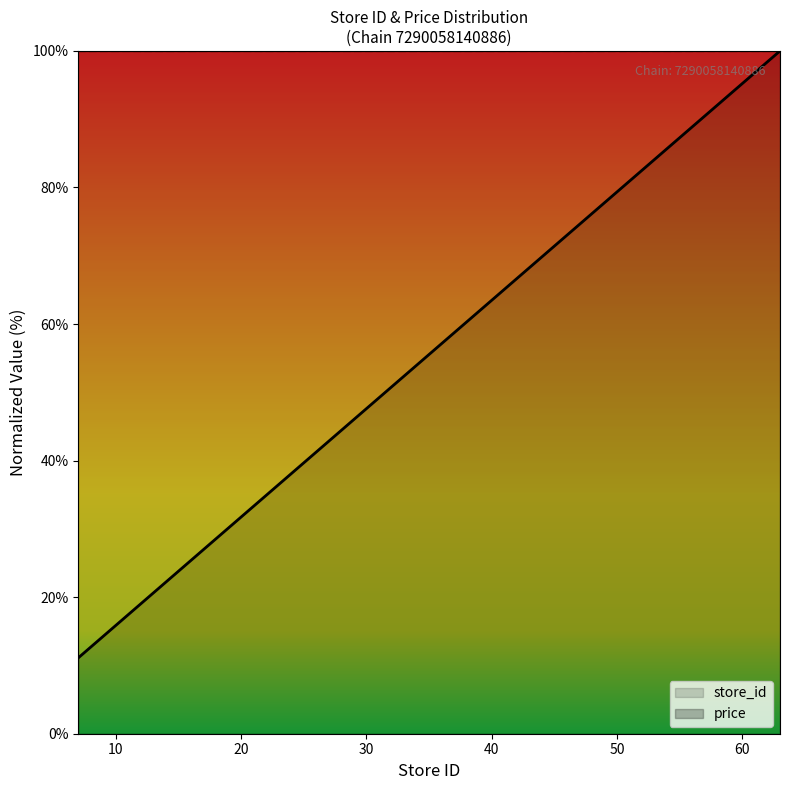

Read the value at 41.

65.1